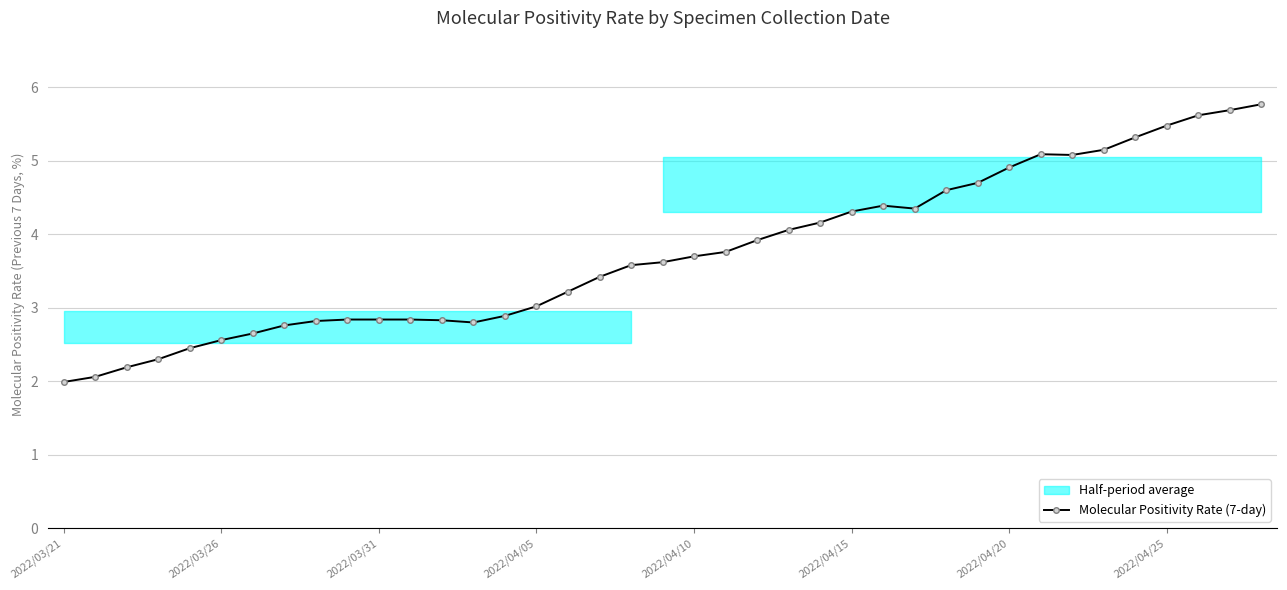

What is the maximum value for Molecular Positivity Rate (7-day)?

5.8